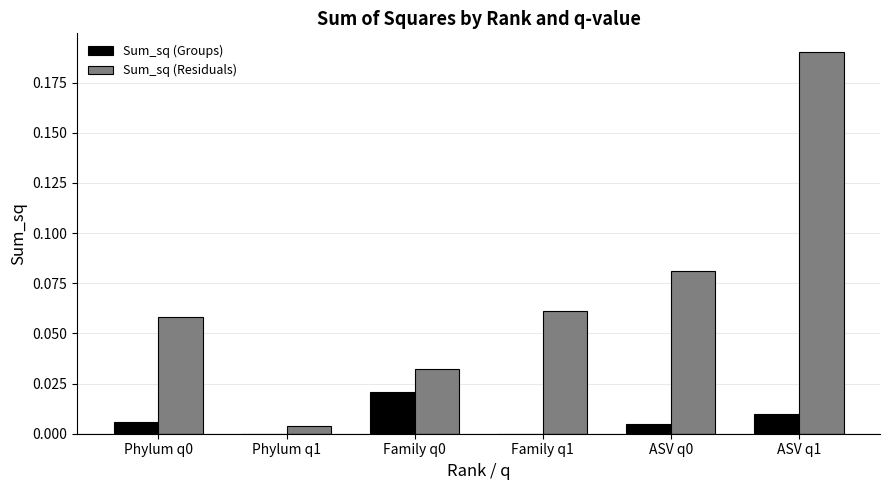

What are all the series names shown in the legend?

Sum_sq (Groups), Sum_sq (Residuals)